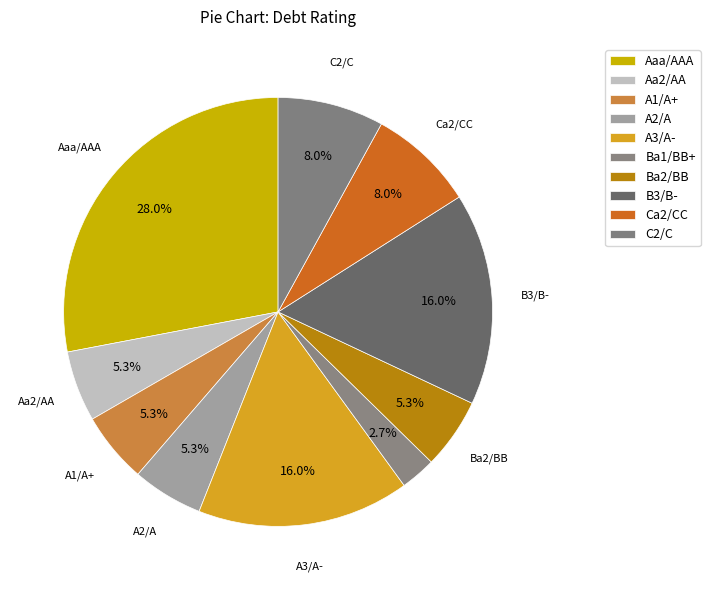

Does any single category account for the majority?

No